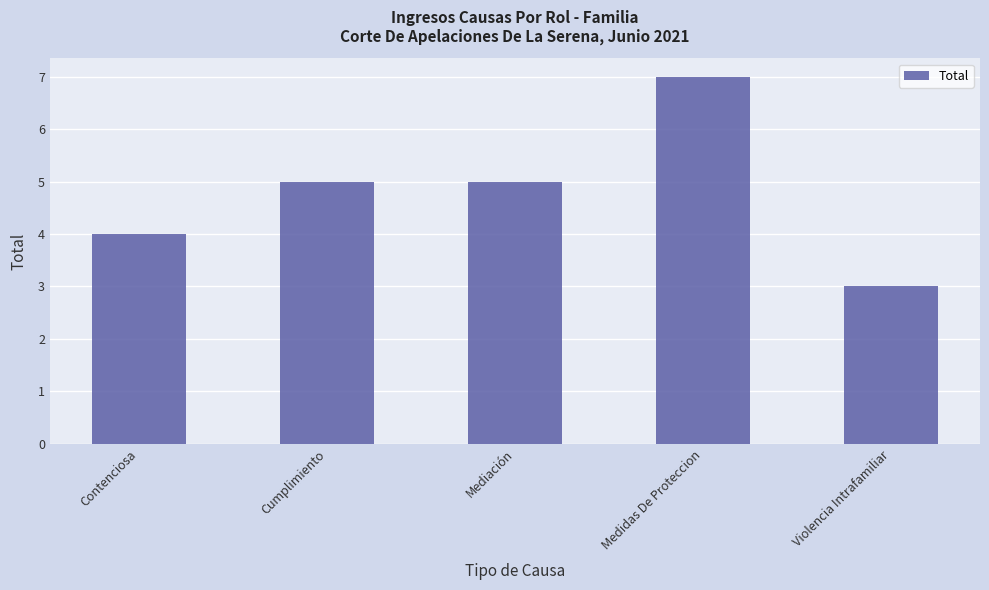

What is the sum of the values at Contenciosa and Mediación?

9